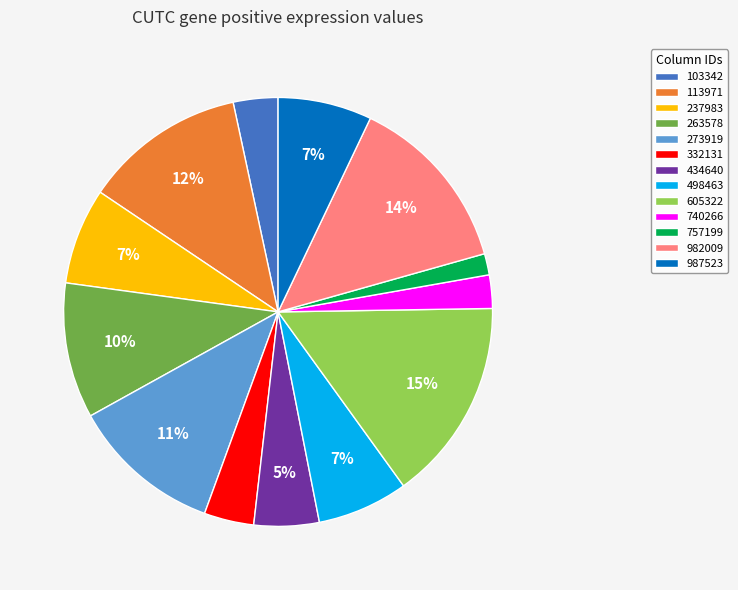

True or false: 434640 accounts for 5% of the total.

True